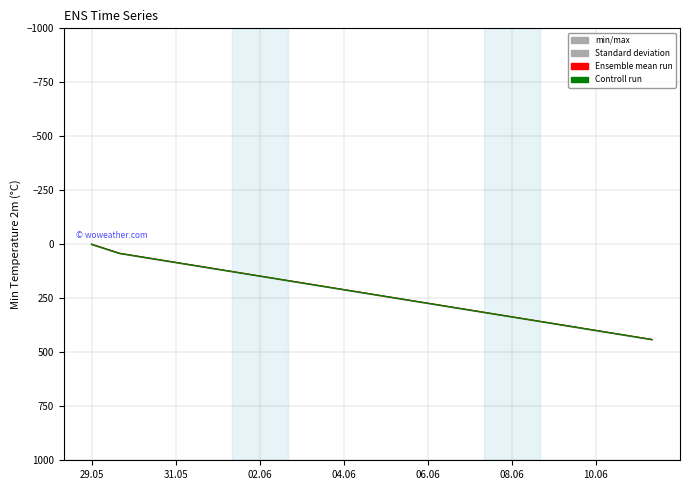

True or false: Controll run and Standard deviation intersect in this chart.

False